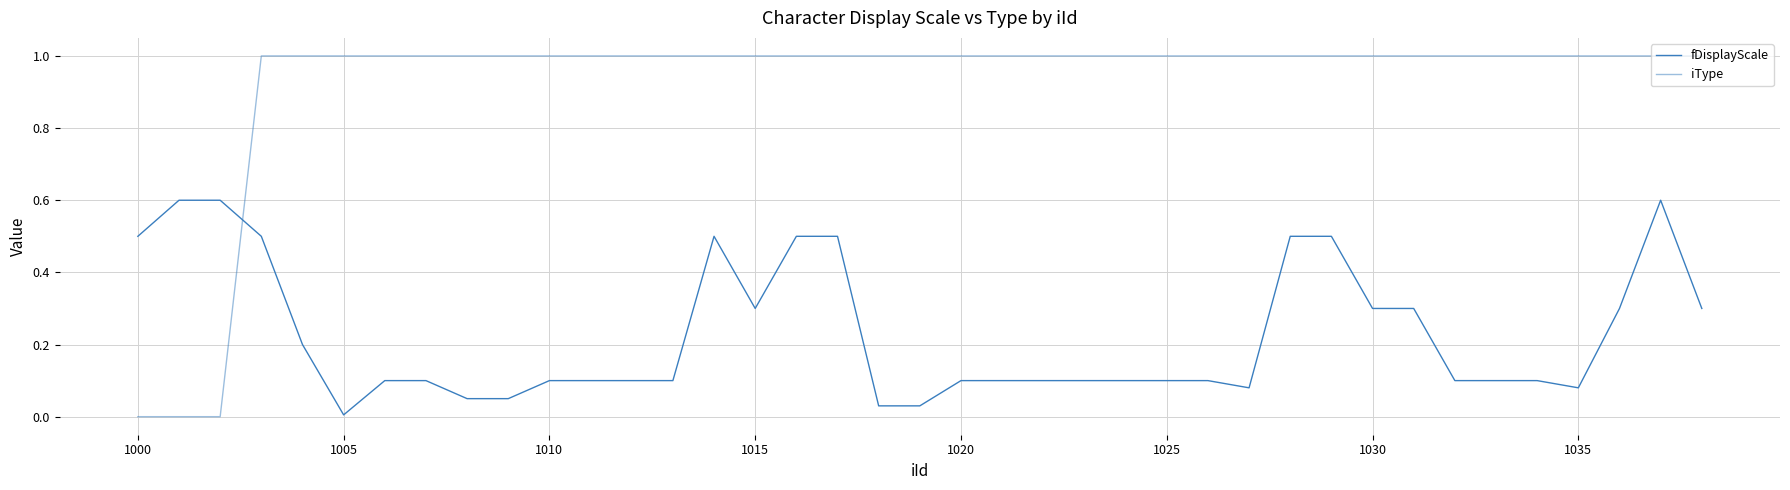

At how many categories does at least one series exceed 0?

39